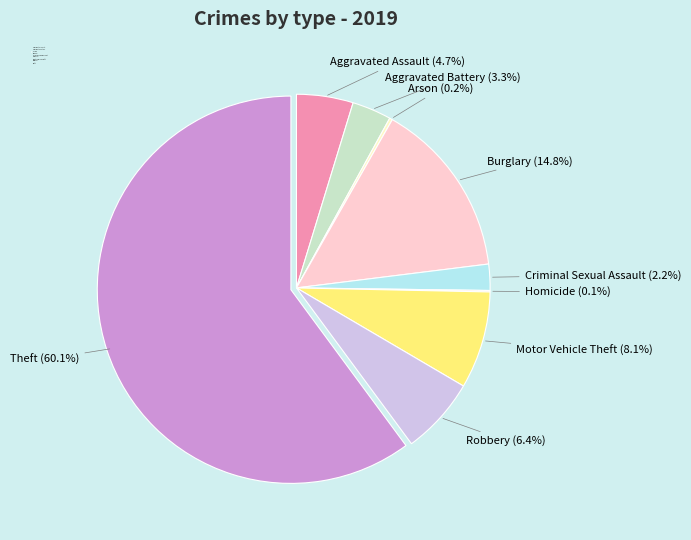

To the nearest percent, what is the combined percentage of Robbery and Theft?

67%